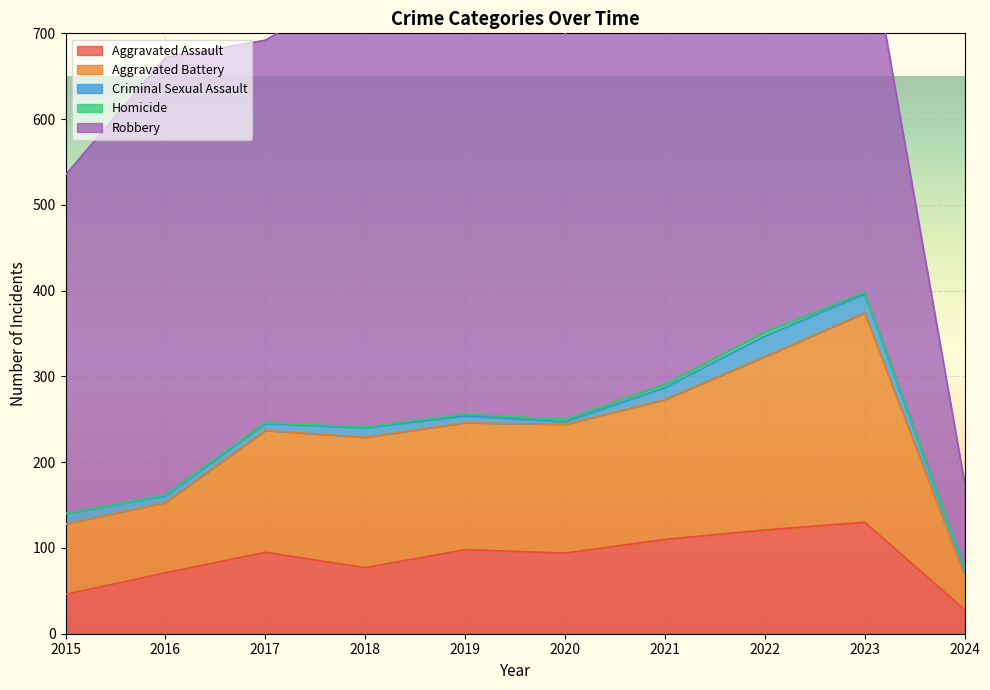

Reading left to right, extract all data points from this chart.

Aggravated Assault: 46	71	95	77	98	94	110	121	130	28
Aggravated Battery: 82	82	142	152	148	150	163	202	244	40
Criminal Sexual Assault: 12	8	8	11	8	3	14	24	22	8
Homicide: 0	1	1	1	2	3	4	5	2	2
Robbery: 395	510	446	520	591	450	484	521	440	98